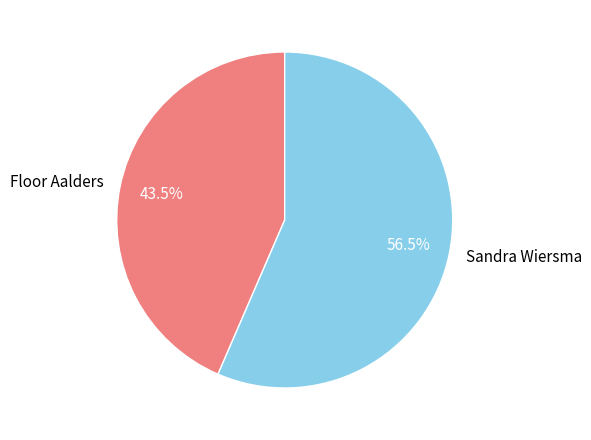

To the nearest percent, what is the average slice percentage?

50%